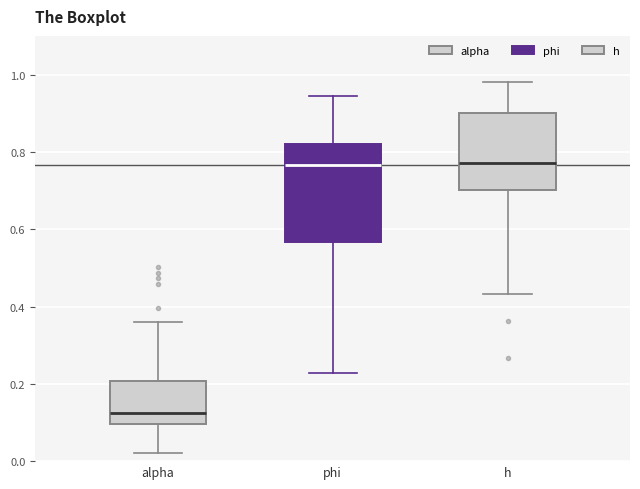

Reading left to right, transcribe this box plot: for each box, give where its median line is, the range the box spans, and where its two whiskers end, as read against the y-axis. The values are not printed on the chart, so give them approximately, as read against the axis.

alpha: median 0.12, box 0.10 to 0.20, whiskers 0.02 to 0.36
phi: median 0.76, box 0.56 to 0.82, whiskers 0.22 to 0.94
h: median 0.78, box 0.70 to 0.90, whiskers 0.44 to 0.98